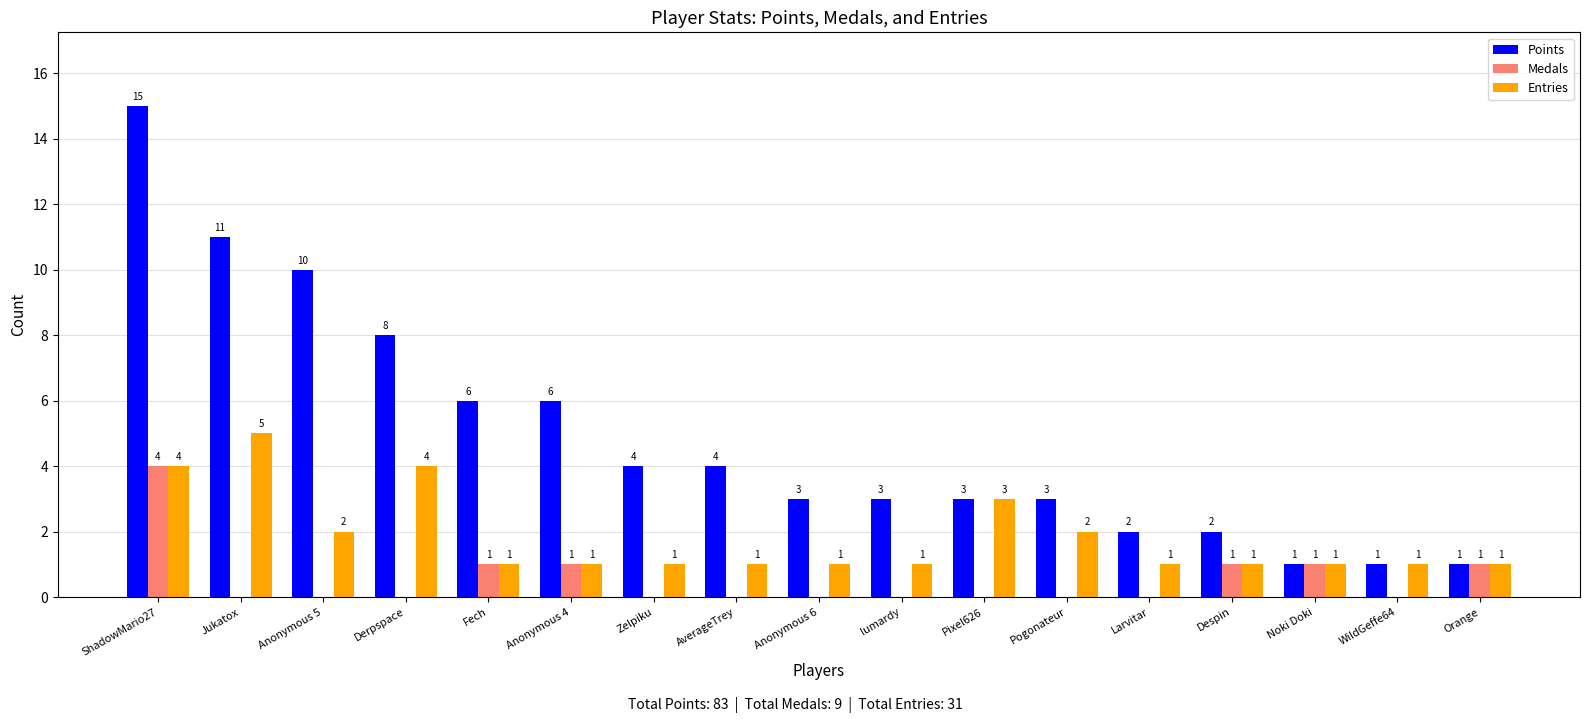

Does the chart contain stacked bars?

No